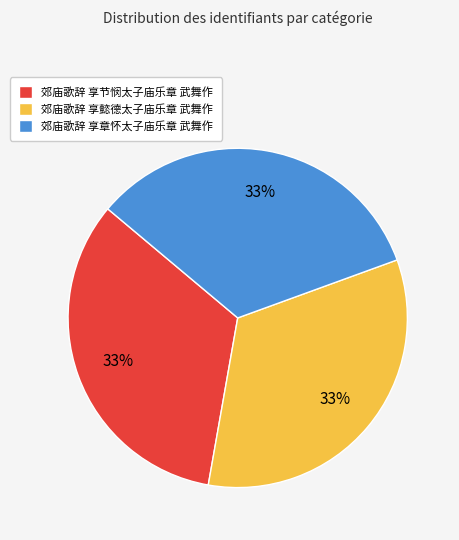

Count the number of slices in the pie.

3